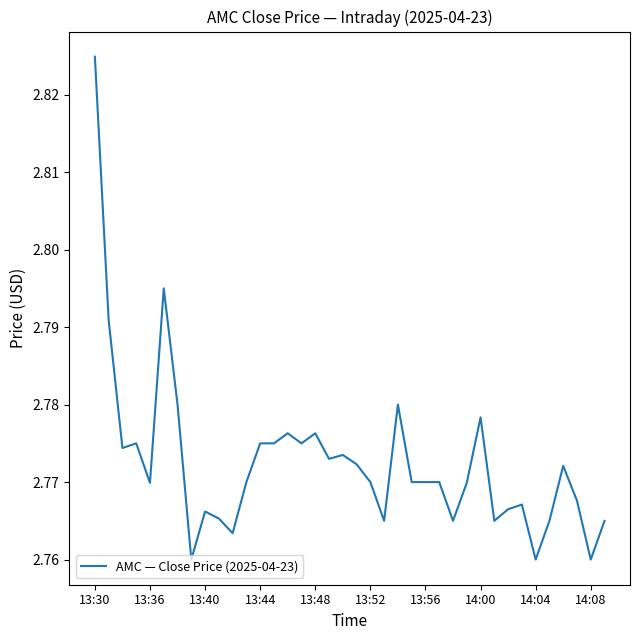

Does the chart display data point markers on the line(s)?

No